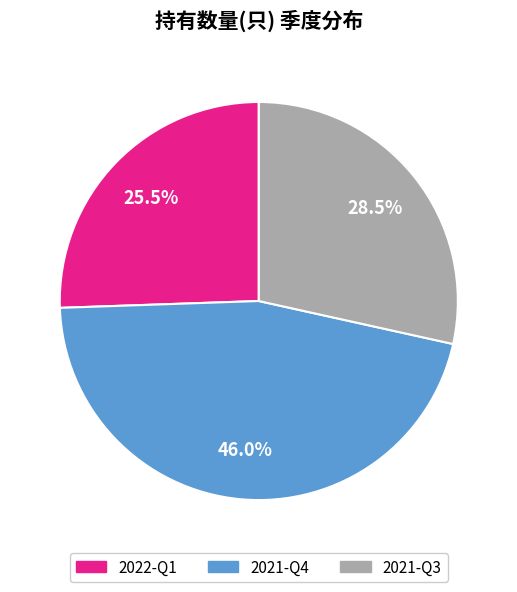

Do 2021-Q4 and 2022-Q1 together represent more than half of the pie?

Yes